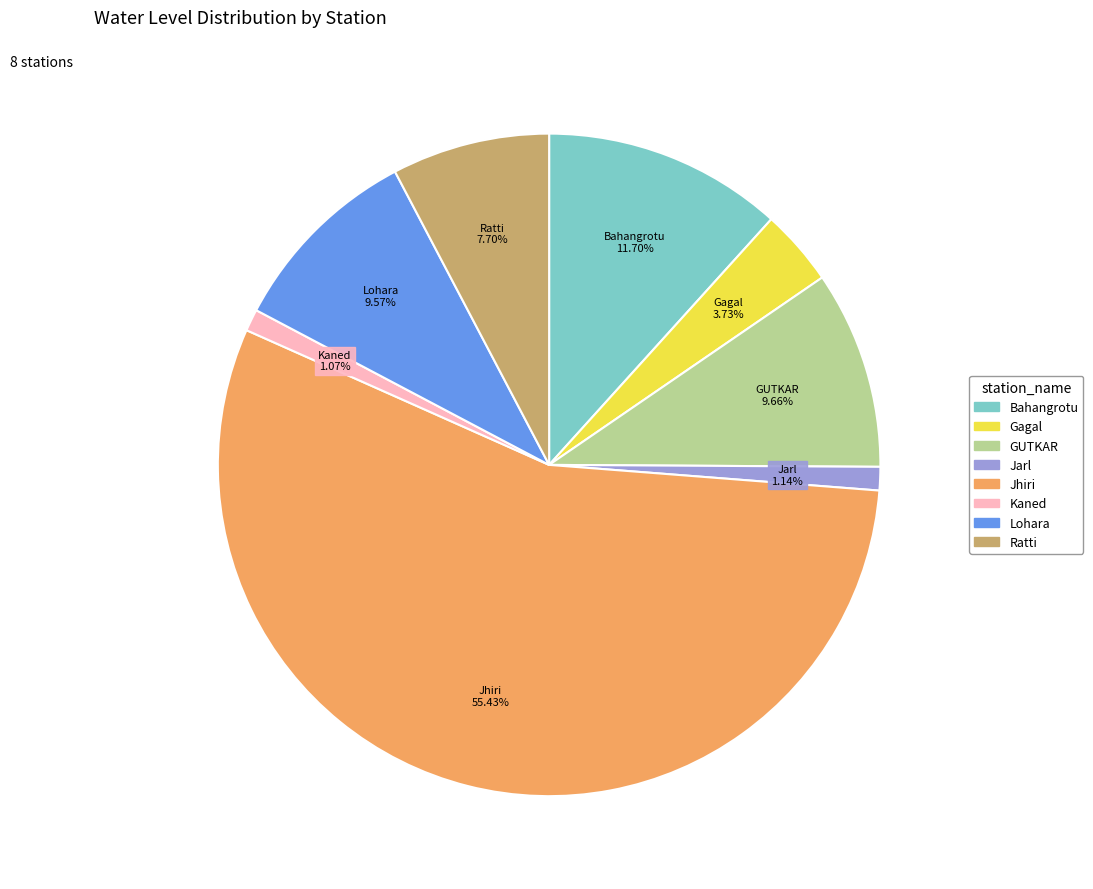

To the nearest percent, what is the difference between the Jarl and GUTKAR slice percentages?

9%